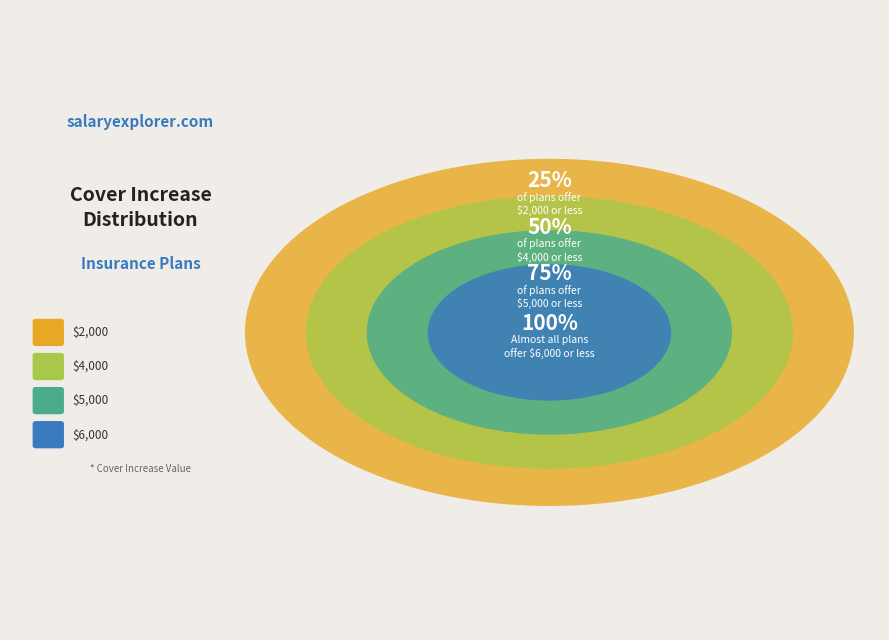

Do $4,000 and $2,000 together represent more than half of the pie?

No